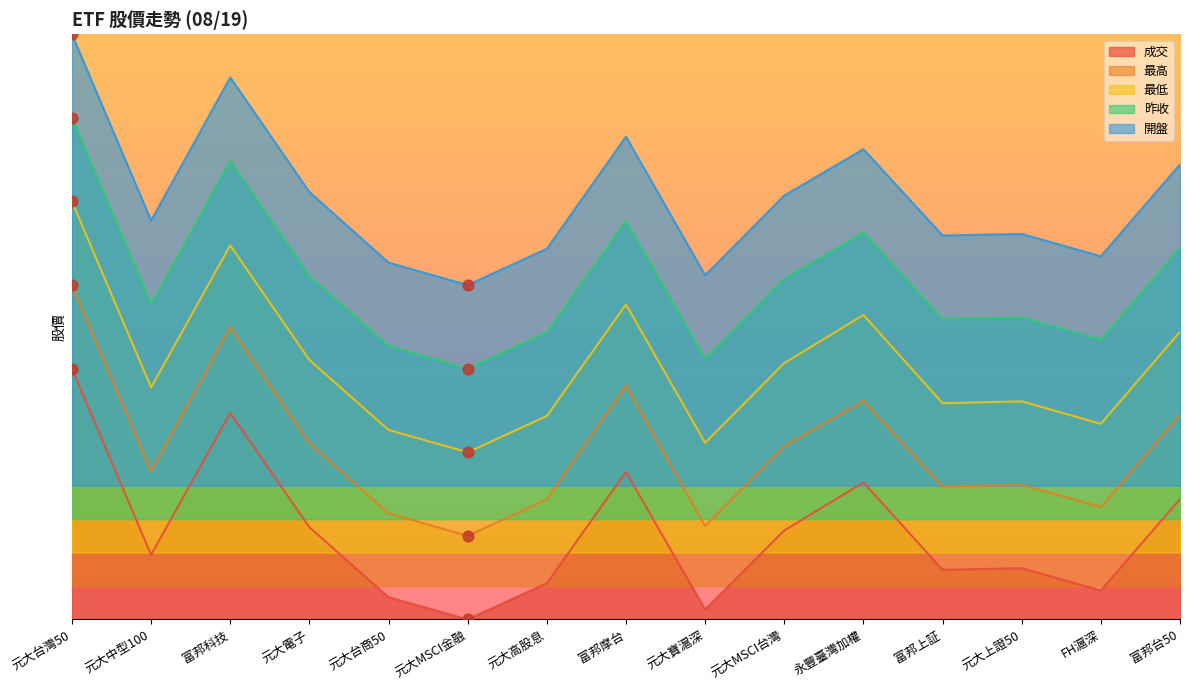

At how many categories does at least one series exceed 14?

15